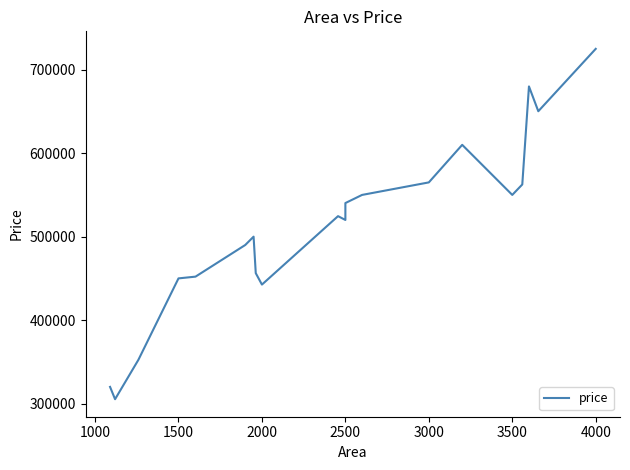

What is the difference between the maximum and minimum values?

419744